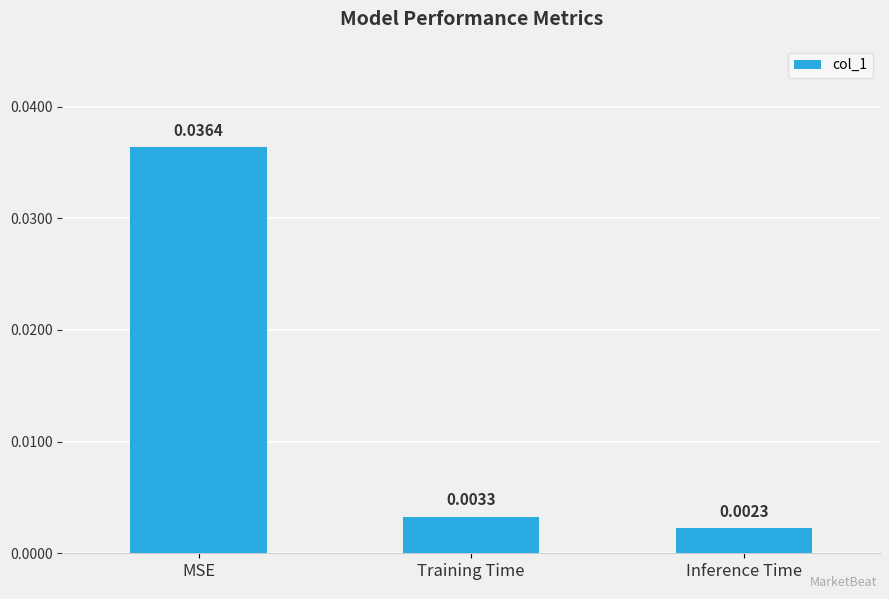

Which has a higher value, MSE or Training Time?

MSE